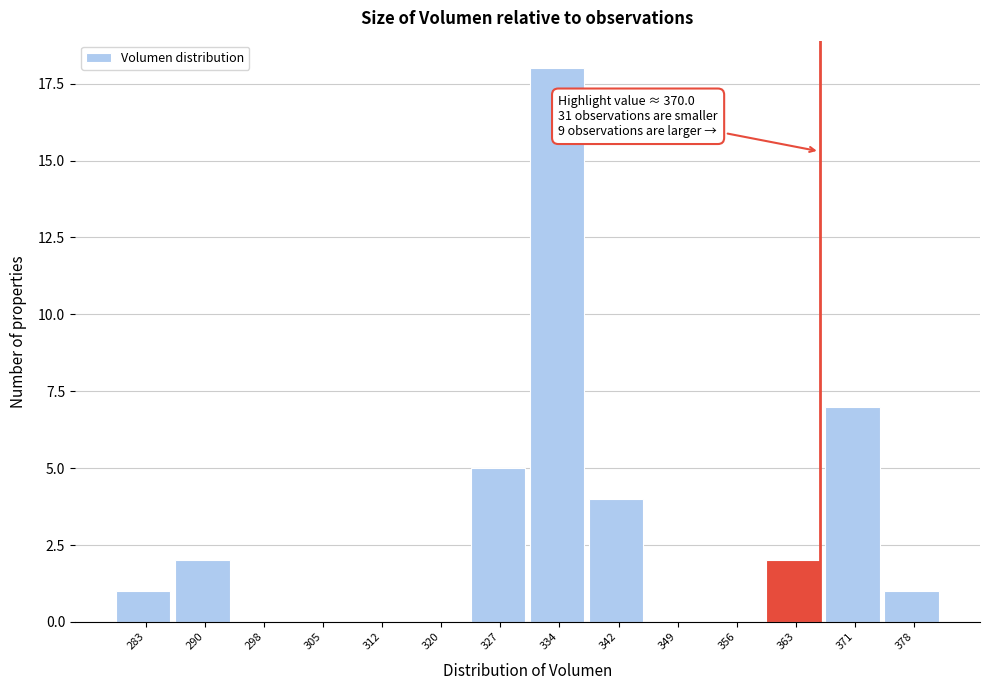

Reading left to right, what are all the values shown in this chart?

283=1	290=2	298=0	305=0	312=0	320=0	327=5	334=18	342=4	349=0	356=0	363=2	371=7	378=1